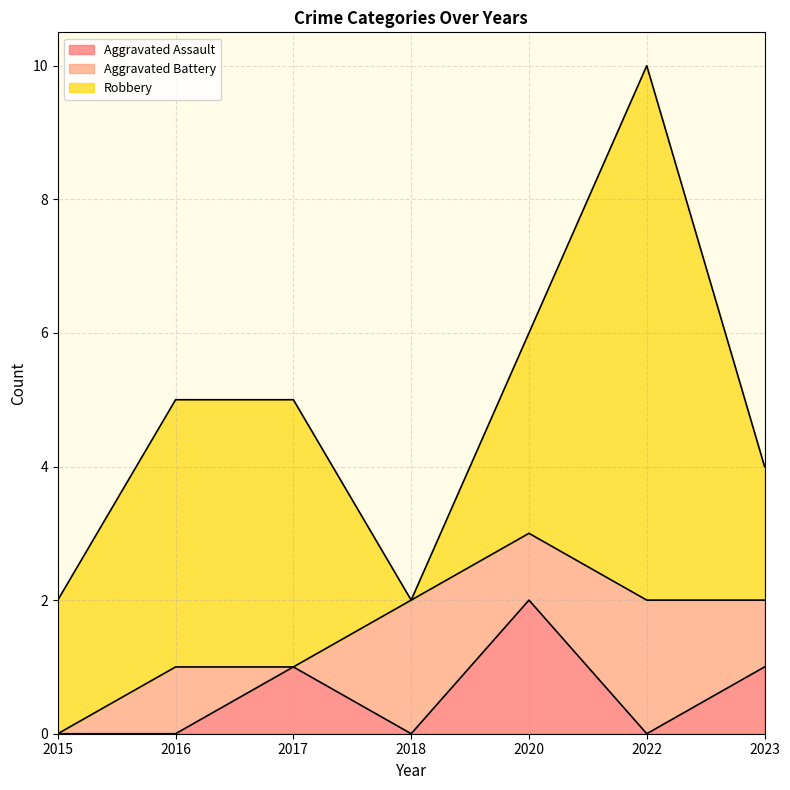

List the series in order of their overall mean, highest first.

Robbery, Aggravated Battery, Aggravated Assault